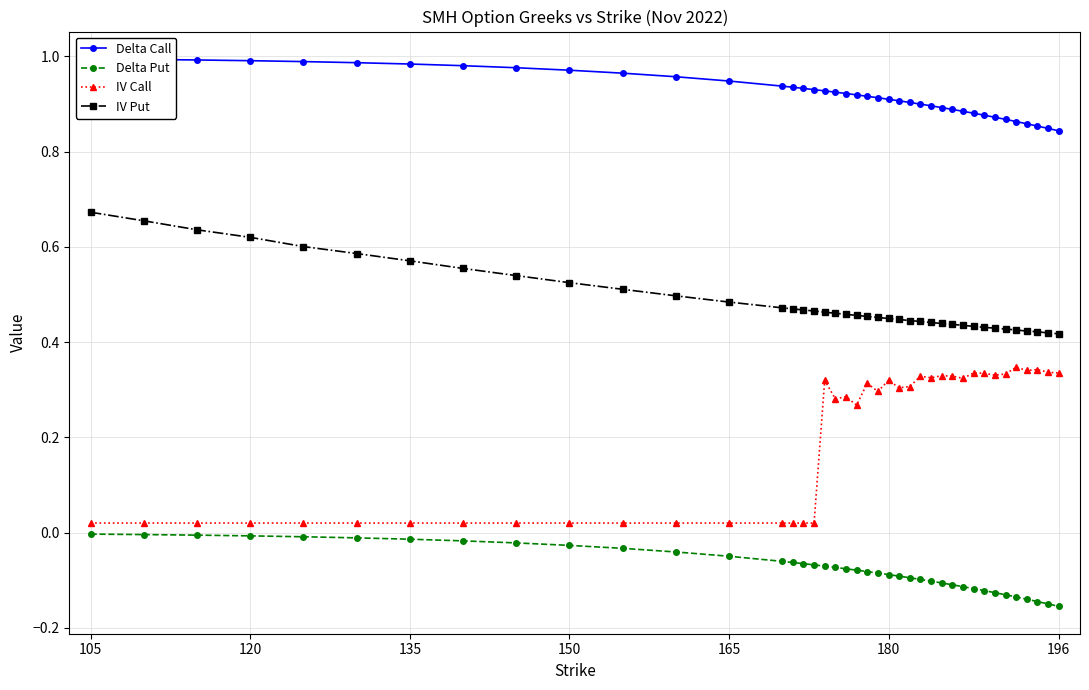

Does the chart display data point markers on the line(s)?

Yes